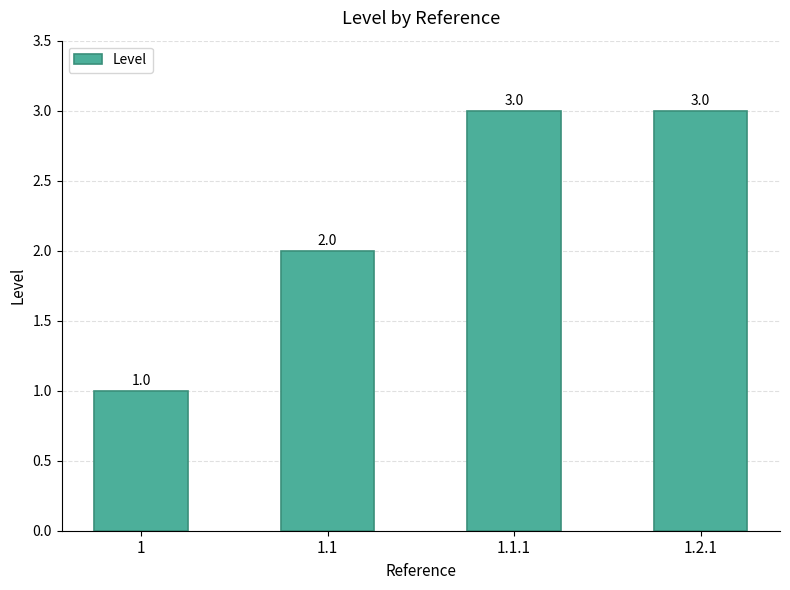

What is the label of the 1st bar from the left?

1